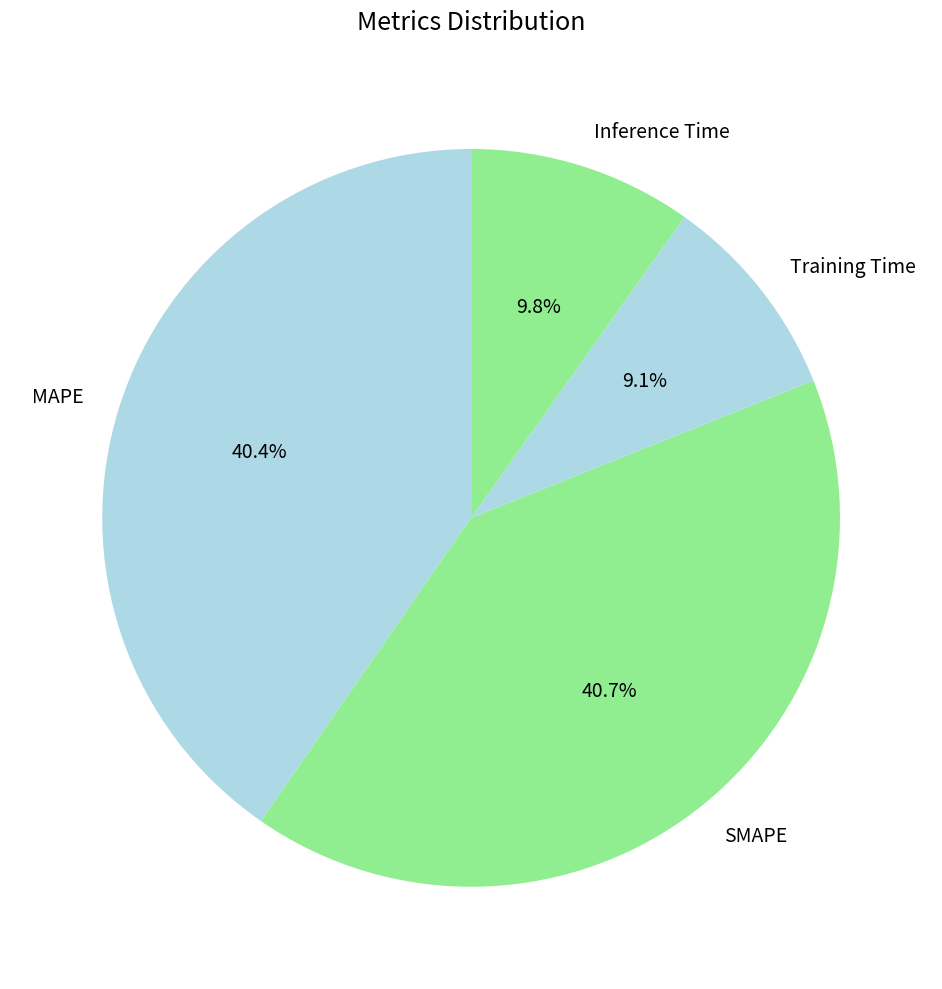

The Training Time slice represents 9% of the pie. True or false?

True